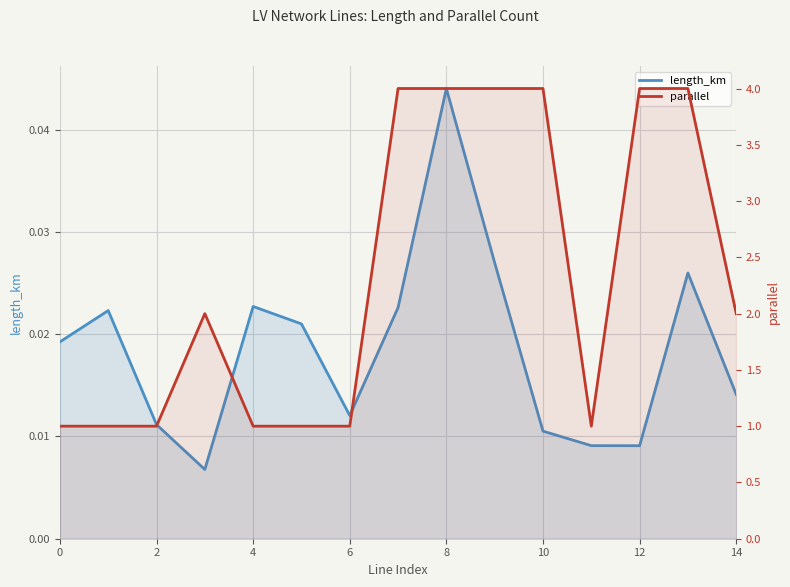

Rank the series by their maximum value, from lowest to highest.

length_km, parallel